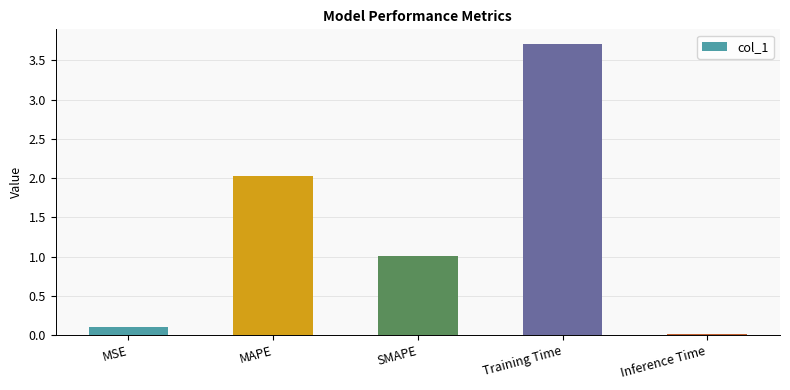

What is the approximate value at MAPE?

2.0